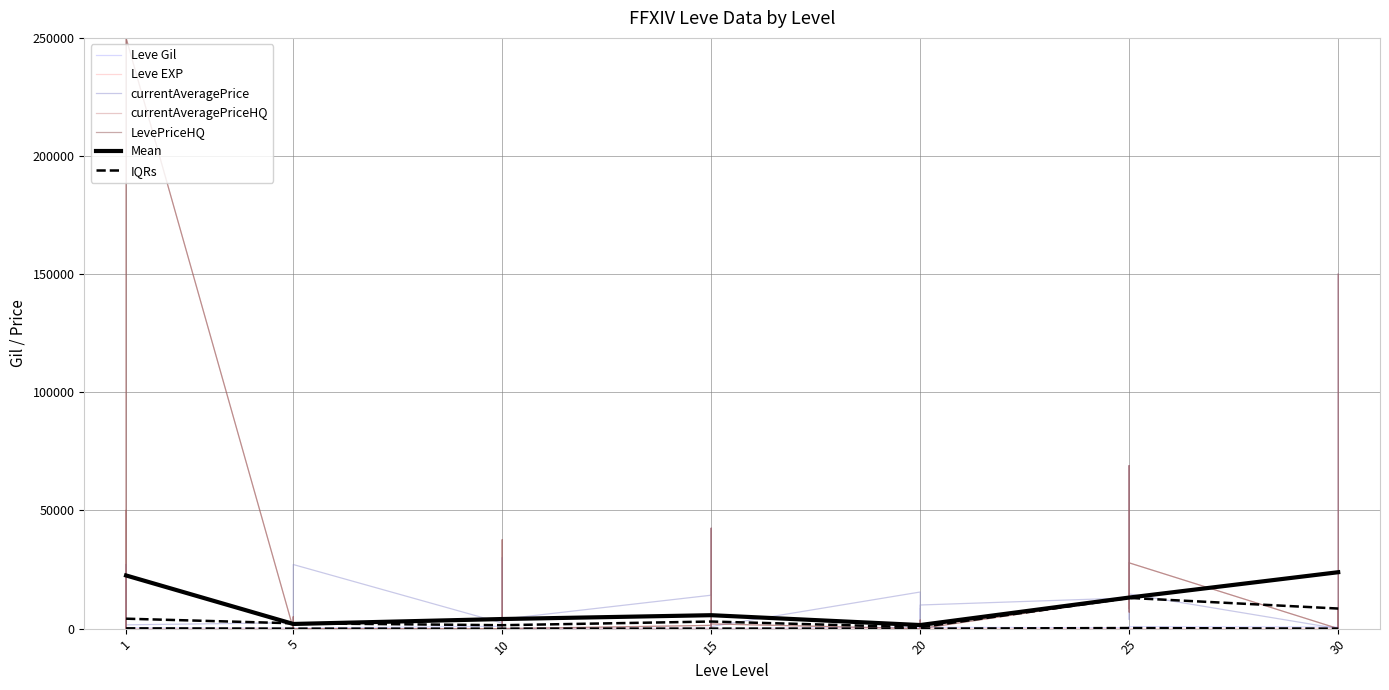

True or false: currentAveragePrice has more than 1 points higher than both neighbors.

True